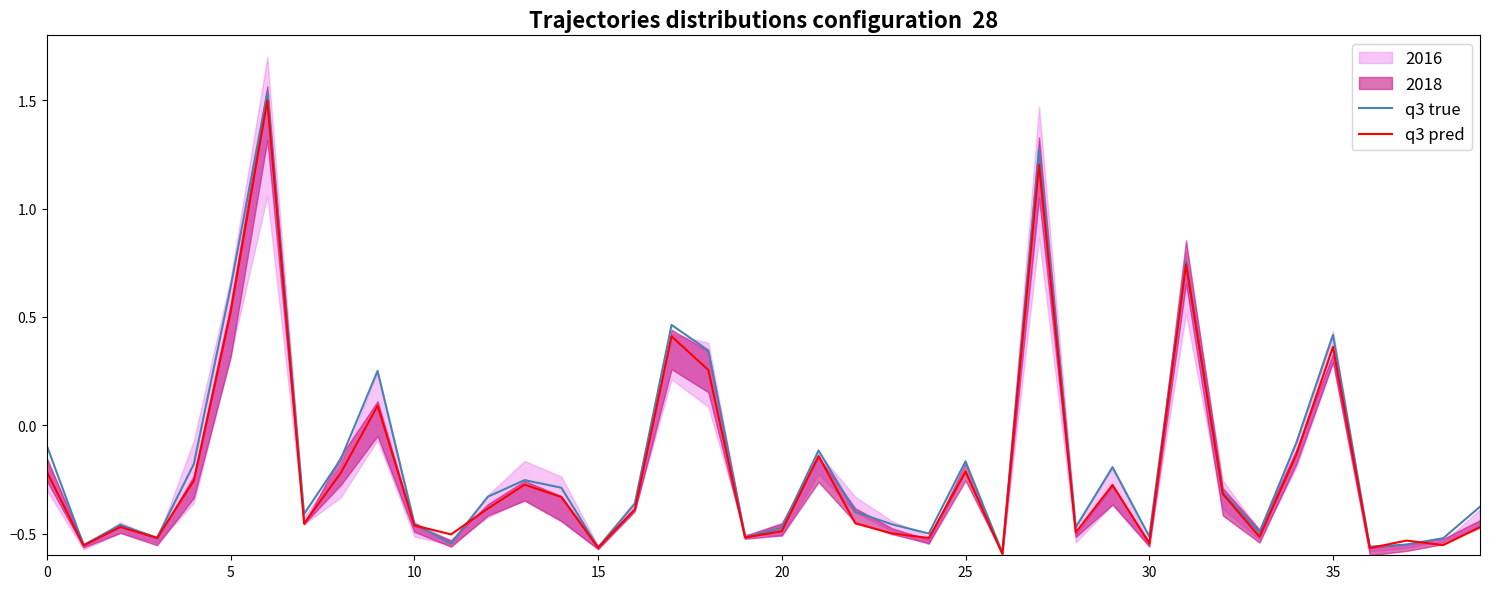

Where does the q3 true series first go above 0?

5